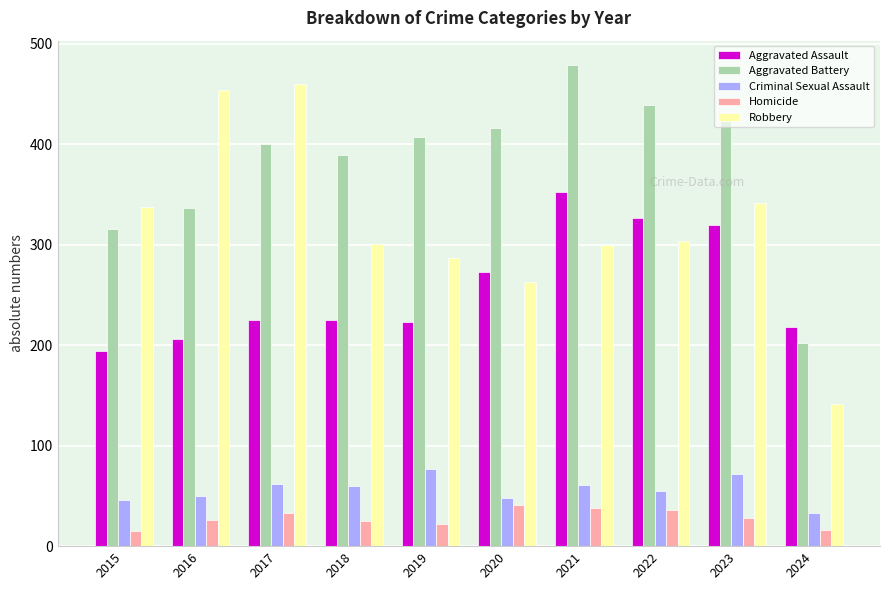

At which category does the chart reach its peak across all series?

2021